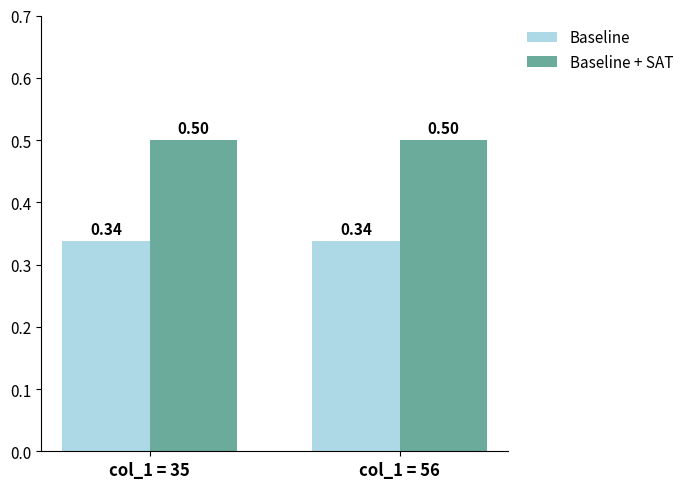

What is the sum of the Baseline + SAT values at col_1 = 35 and col_1 = 56?

1.0